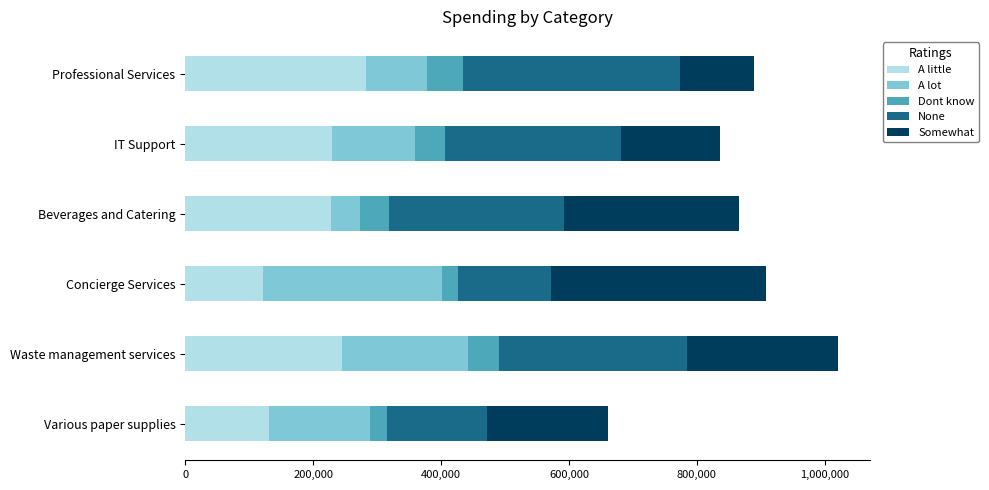

The A little series shows 157648 at Professional Services. True or false?

False